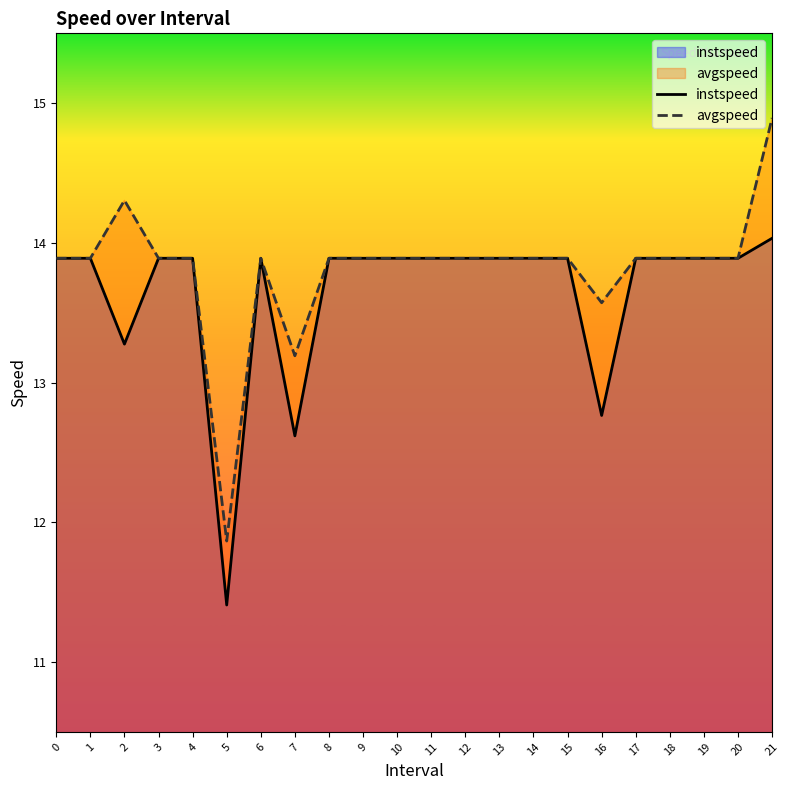

True or false: avgspeed and instspeed cross at least once.

False